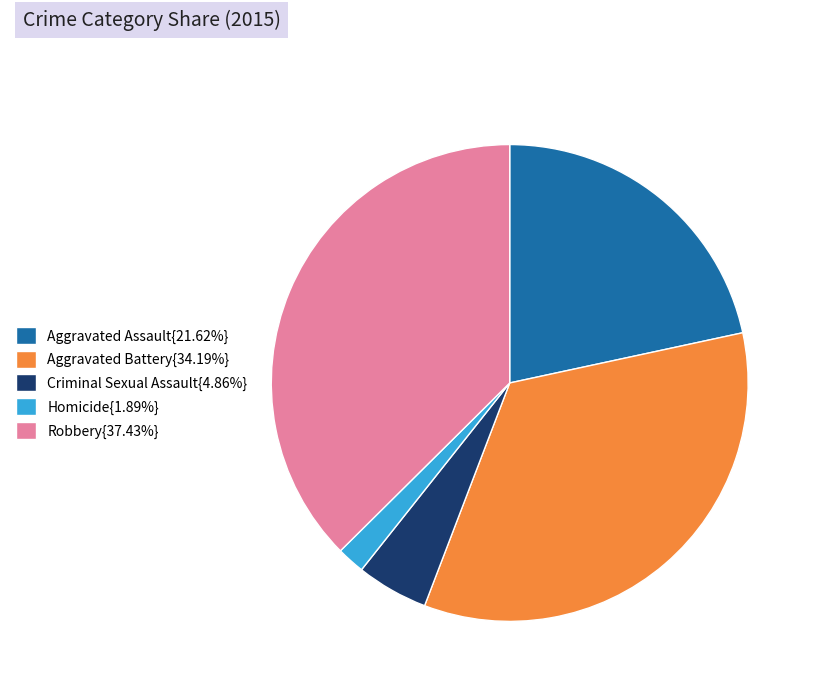

Does any single category account for the majority?

No